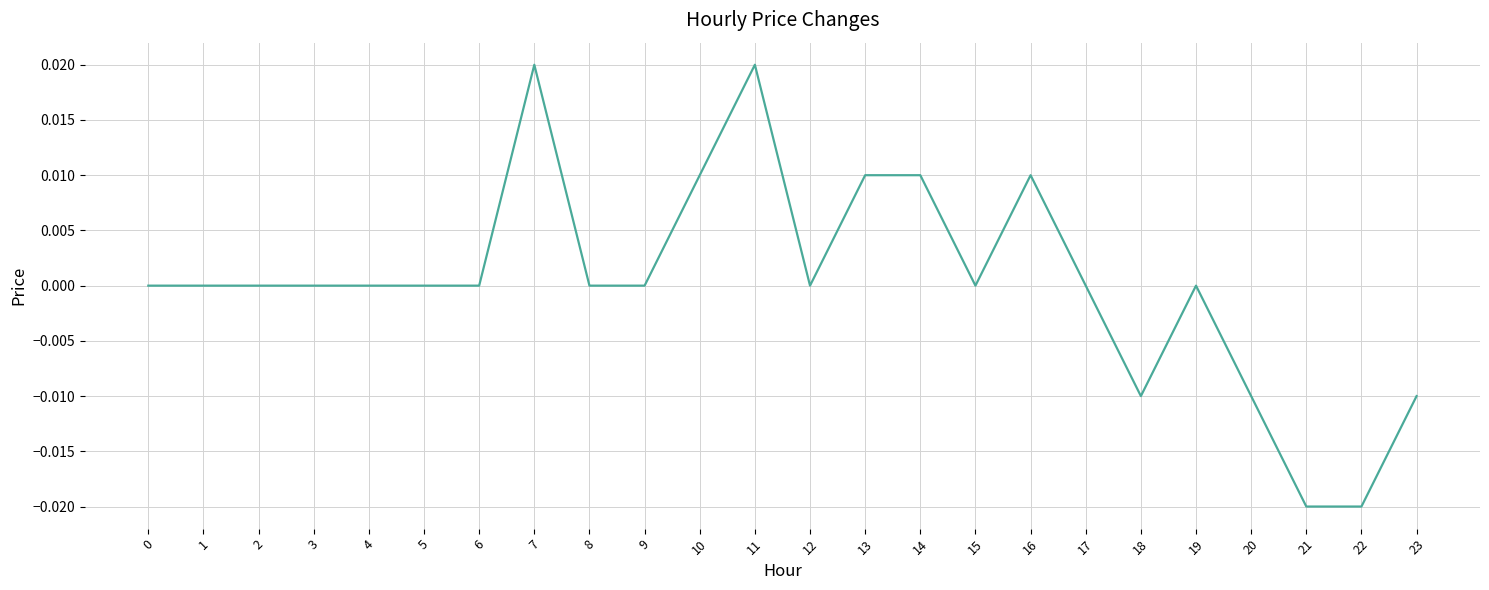

How many distinct data groups are displayed?

1